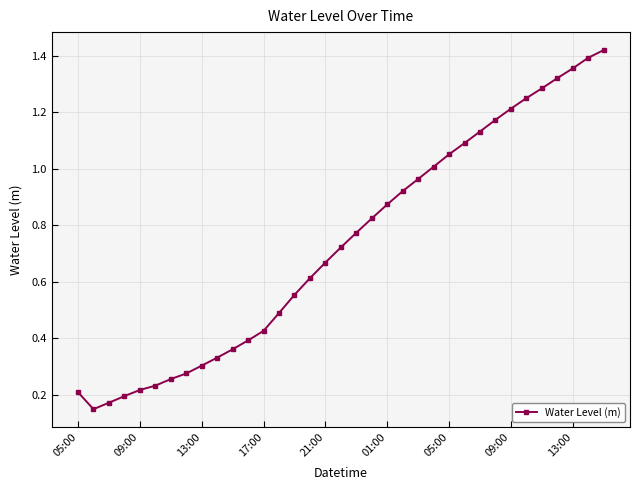

What is the sum of all values?

25.6